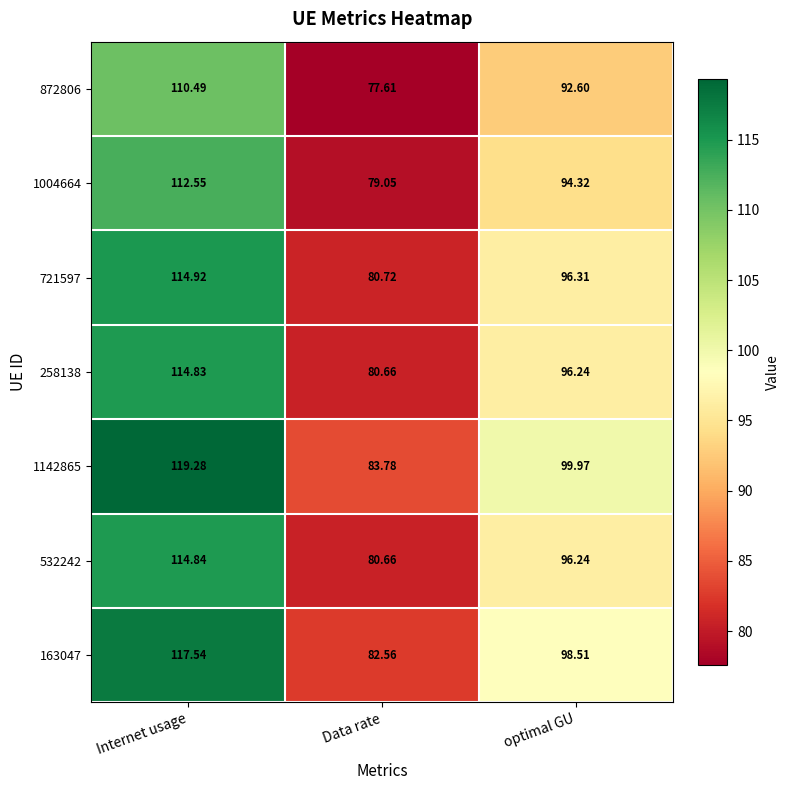

At which label does 872806 reach its peak?

Internet usage